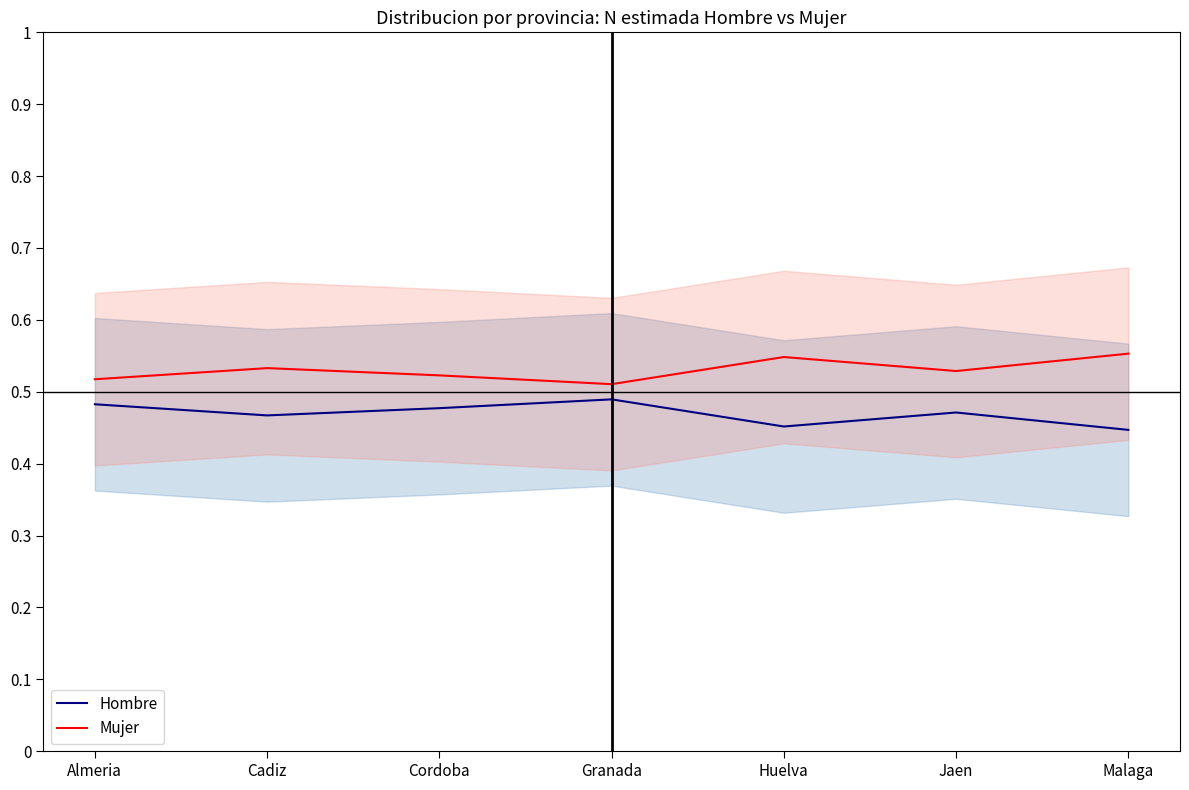

How many lines are shown in the chart?

2